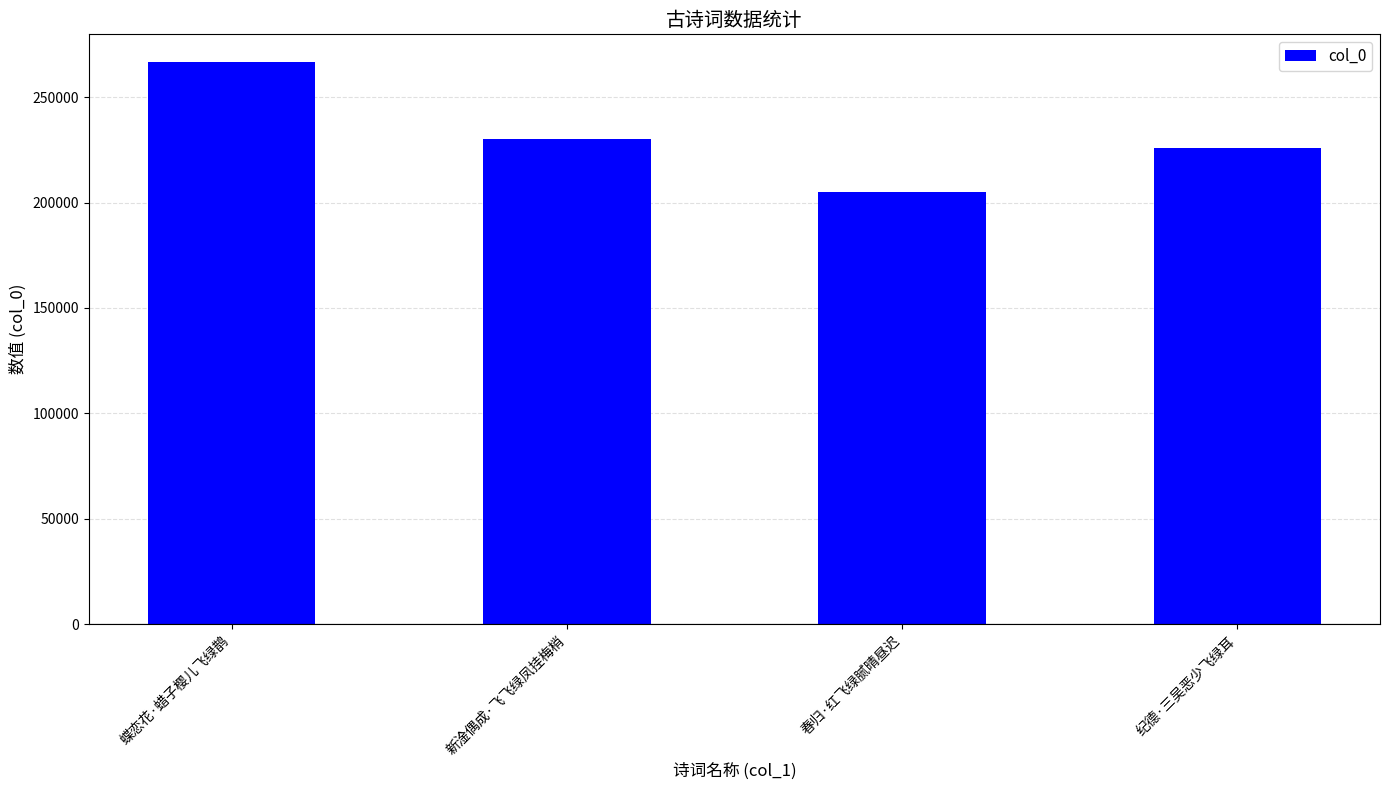

What is the value of the 4th bar from the left?

225665